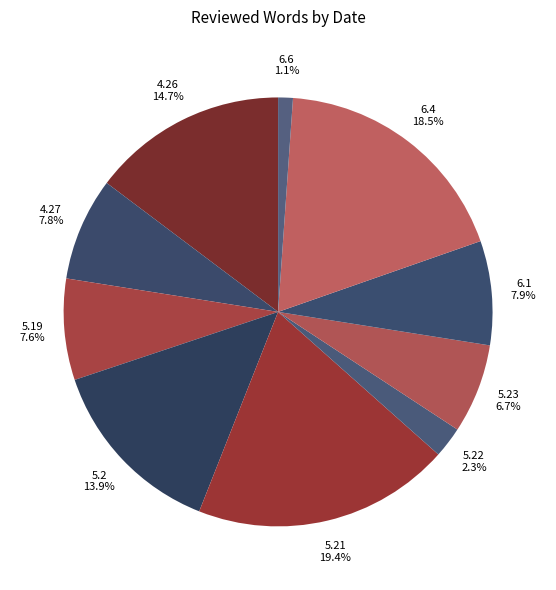

How many slices are in this pie chart?

10